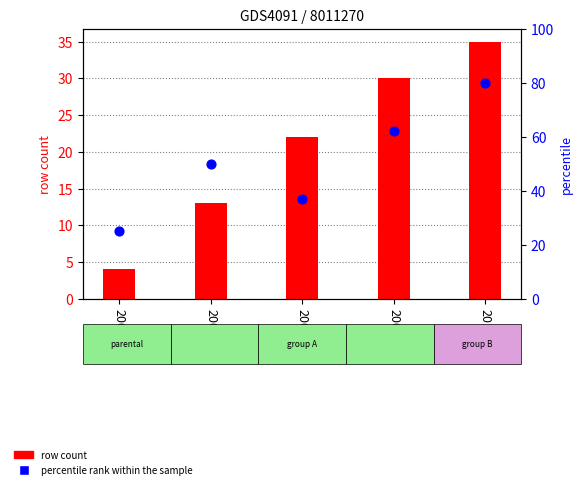

Which series contains the highest Y value?

percentile rank within the sample